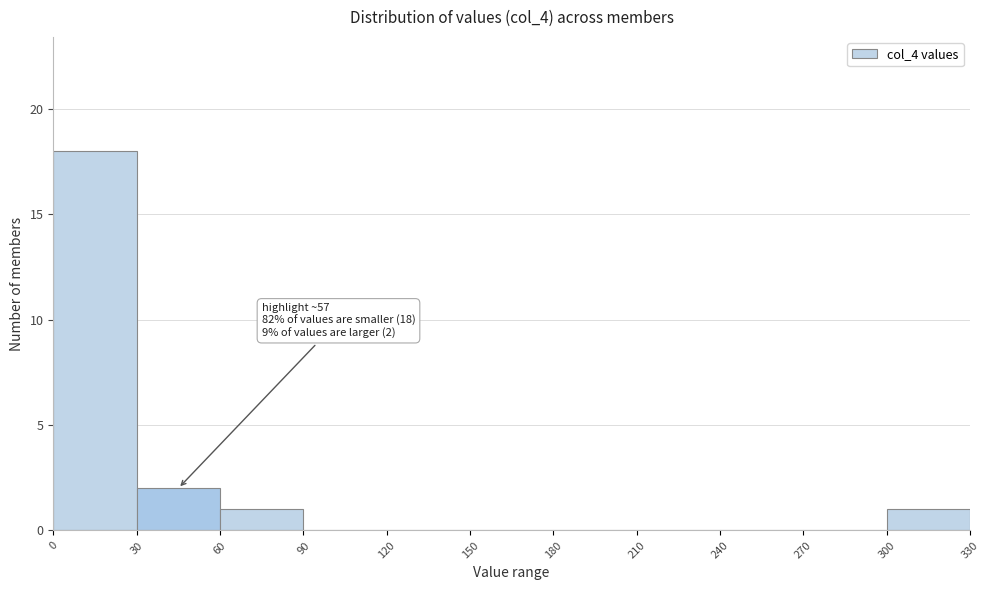

Over which range of the x-axis is the bar tallest?

0 to 30